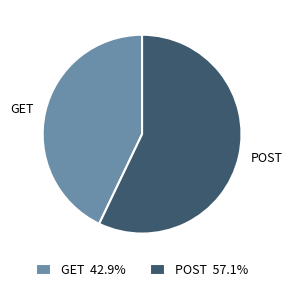

How many slices are in this pie chart?

2